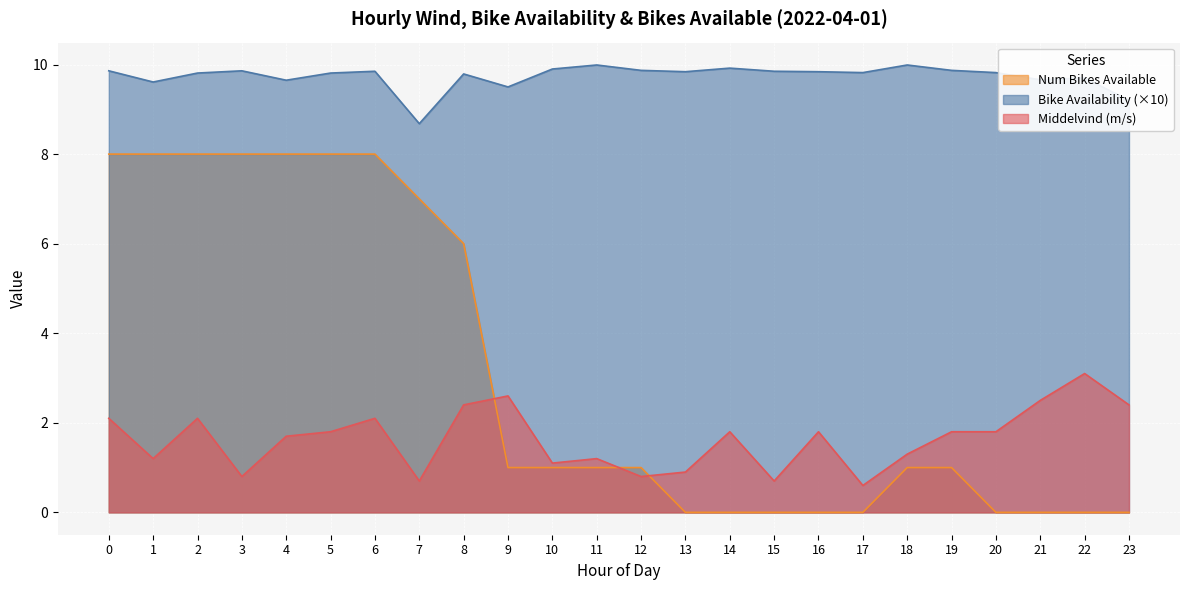

Between 14 and 22, which series saw the biggest shift?

Middelvind (m/s)